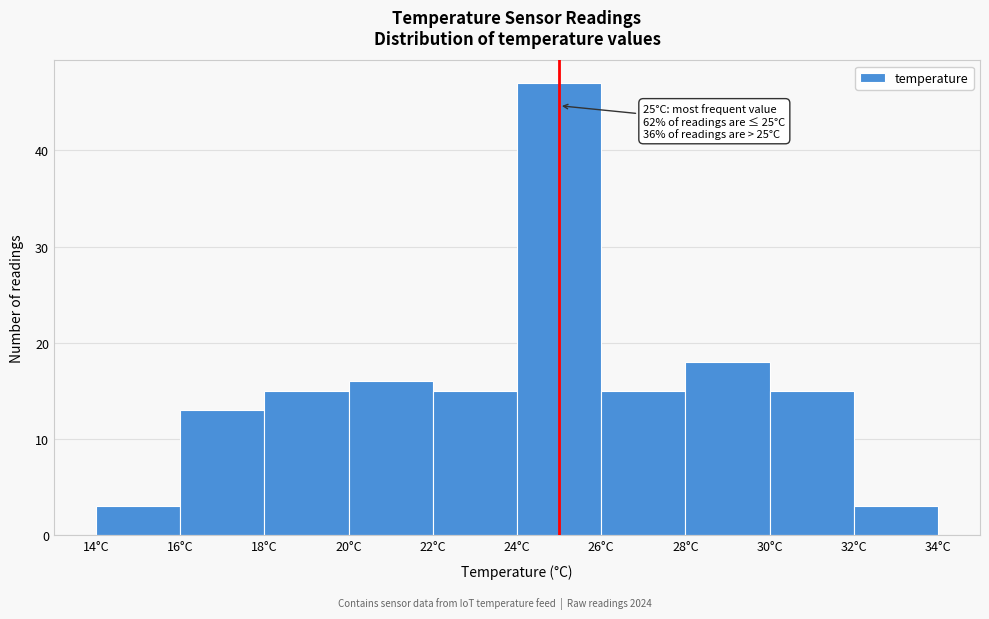

Over which range of the x-axis is the bar tallest?

24 to 26